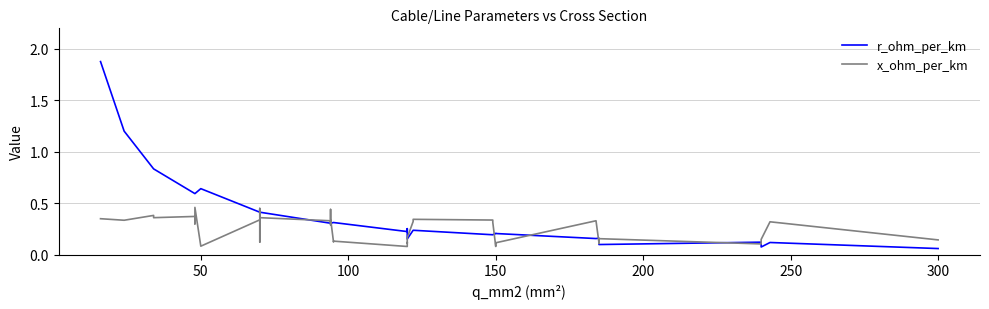

Is the value of r_ohm_per_km at 300 greater than the value of x_ohm_per_km at 50?

No